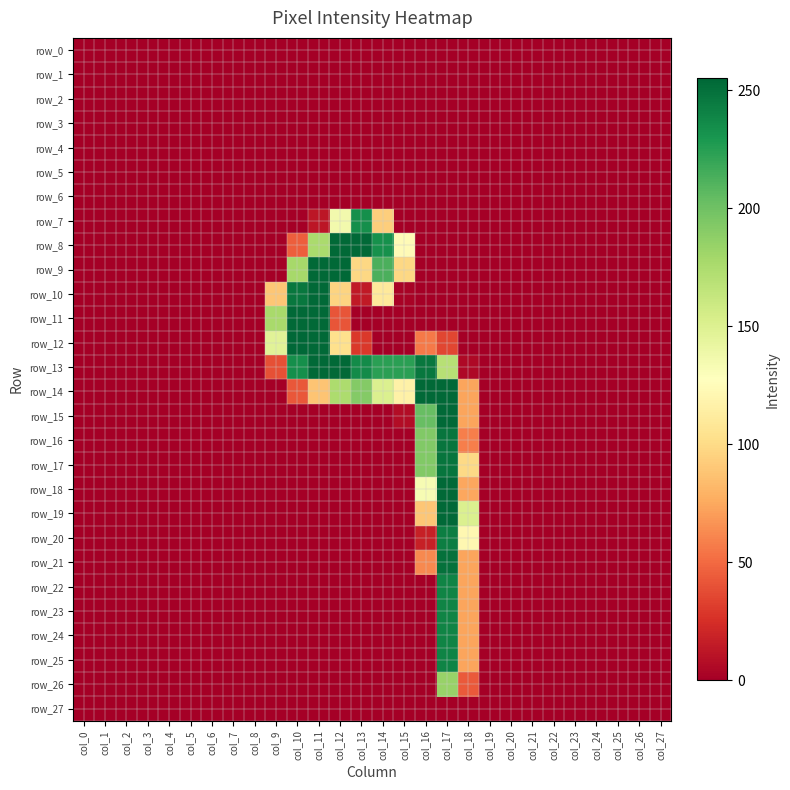

The row_1 series shows 0 at col_15. True or false?

True